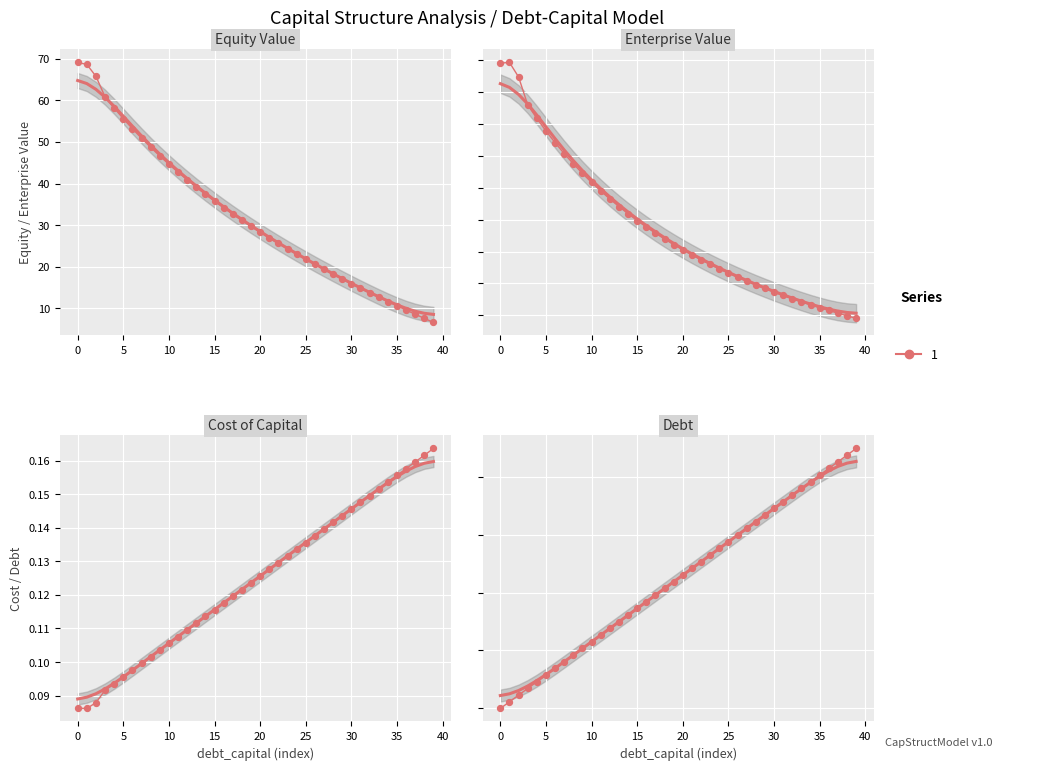

Which series has the largest Y range (max minus min)?

equity_value